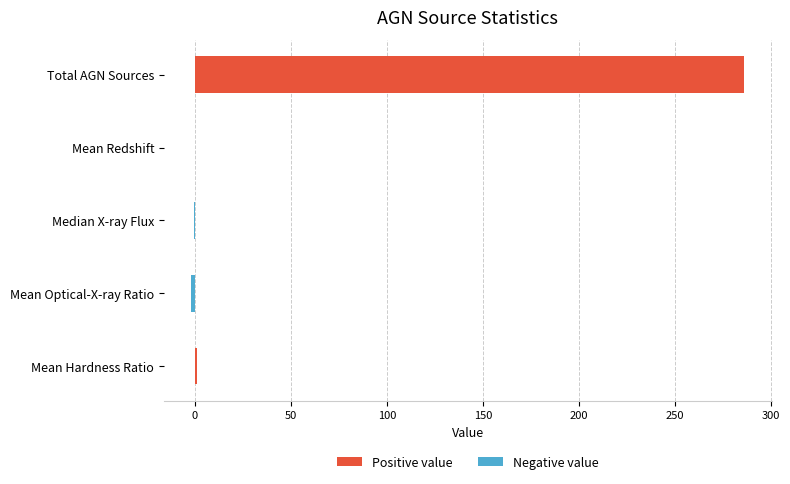

At which category does the chart reach its peak across all series?

Total AGN Sources